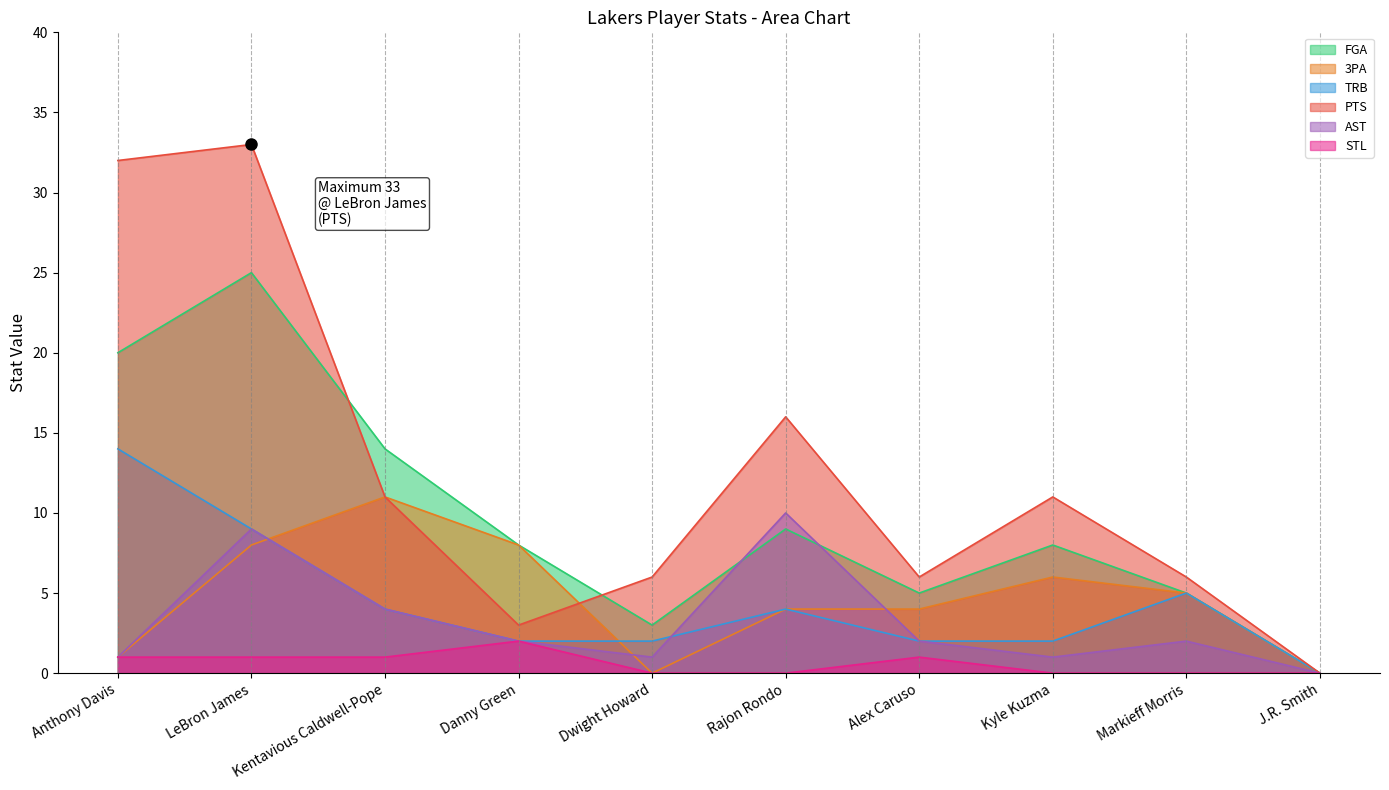

Which has a higher value, J.R. Smith or Anthony Davis?

Anthony Davis